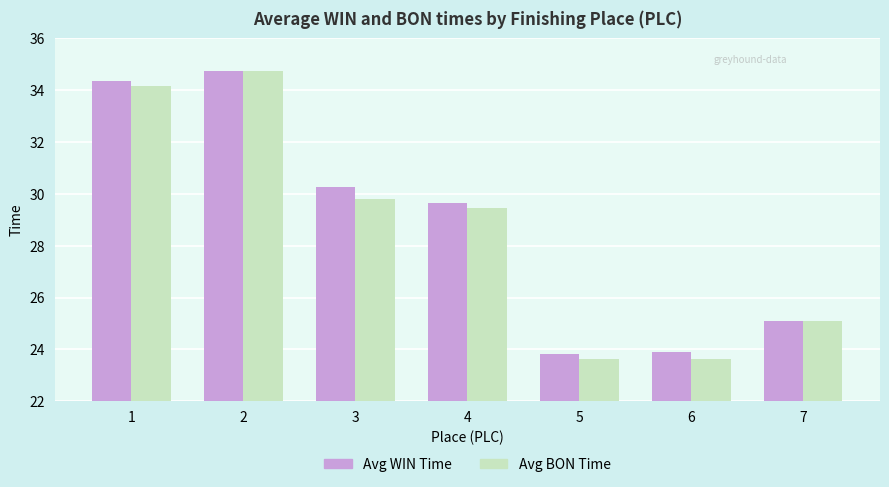

What is the total value across all series at 6?

47.5